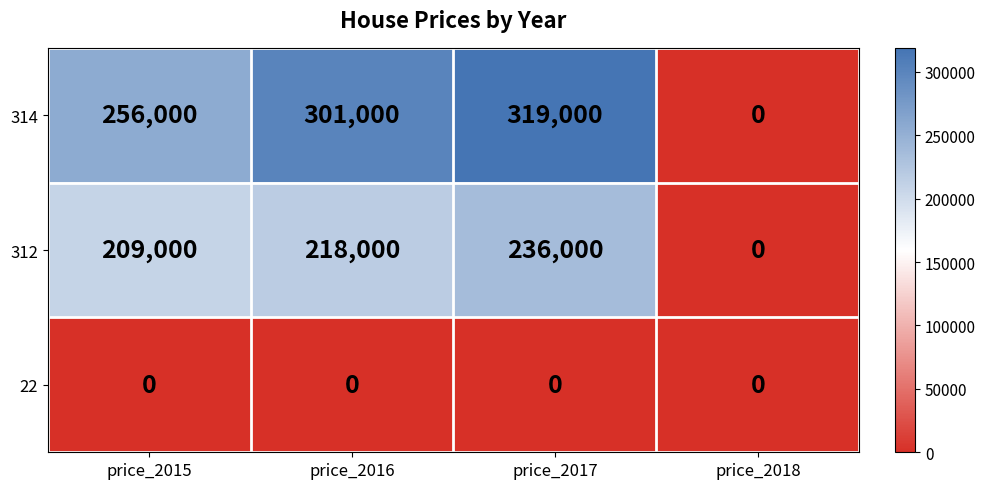

What is the difference between the maximum and second lowest values in the 312 series?

27000